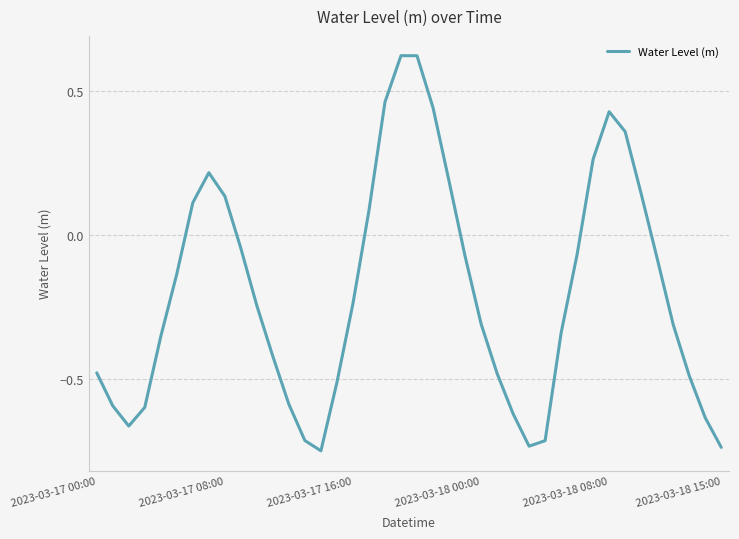

What is the difference between the maximum and minimum values?

1.4